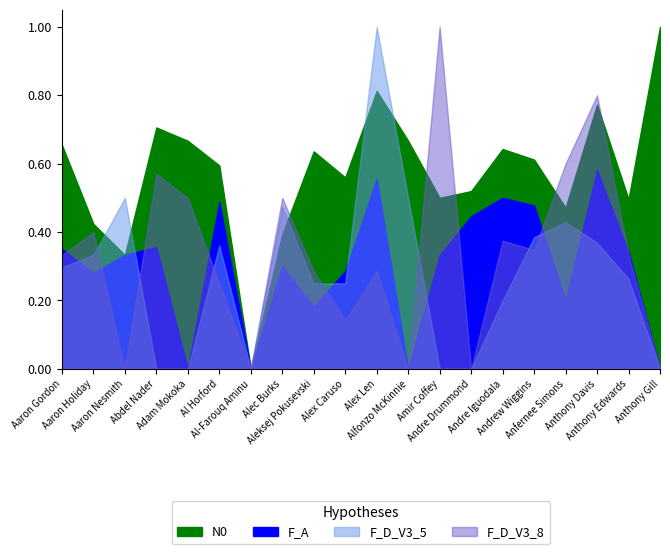

Which series has the largest total across all categories?

N0